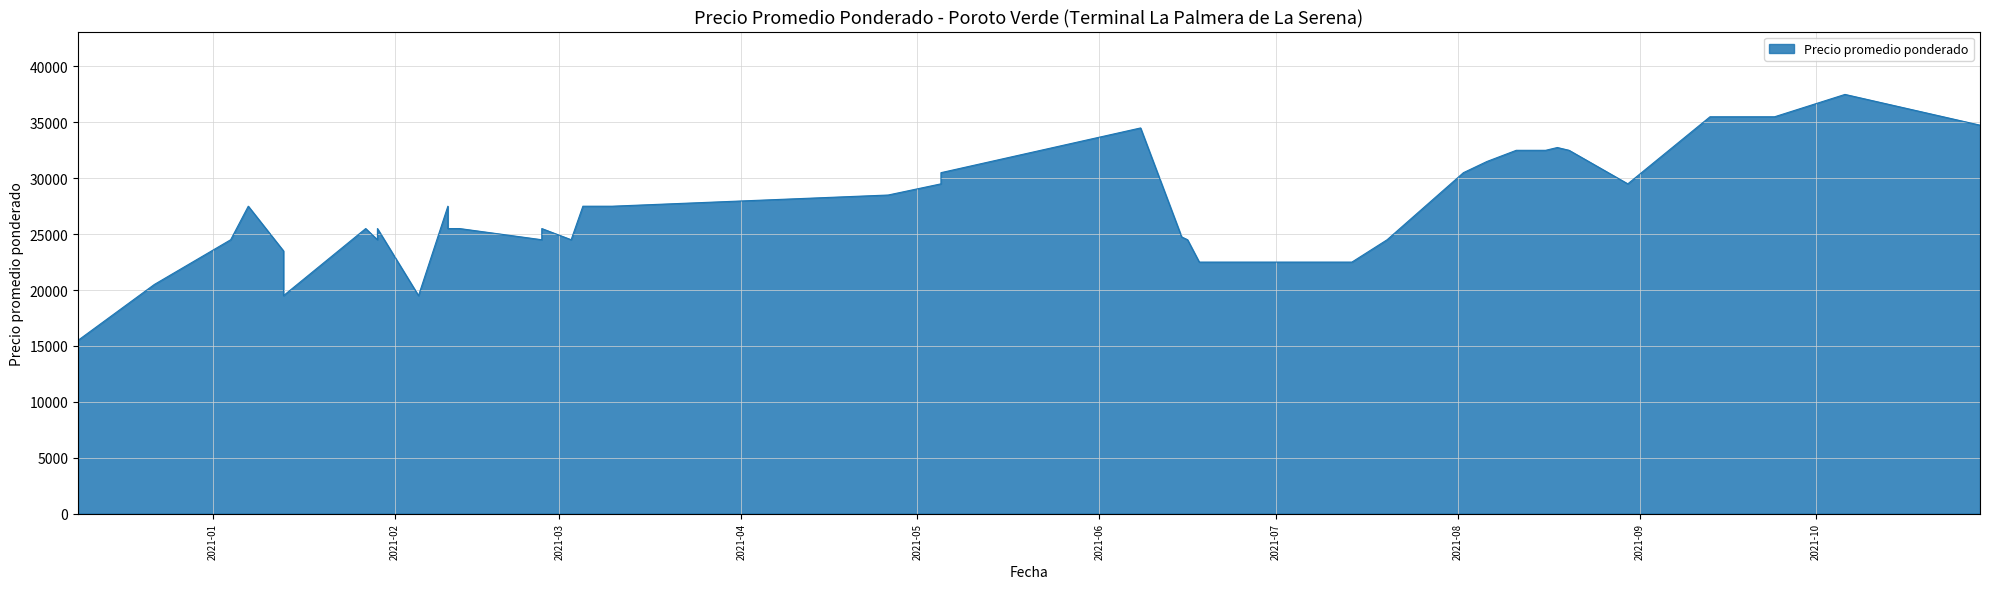

What is the sum of all values?

1093750